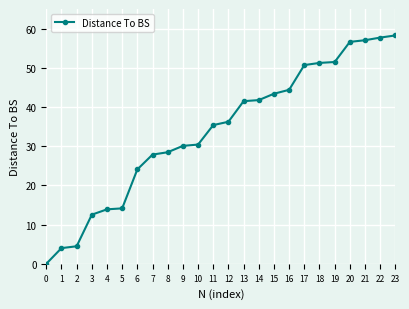

The chart shows a value of 30.1 at 9. True or false?

True